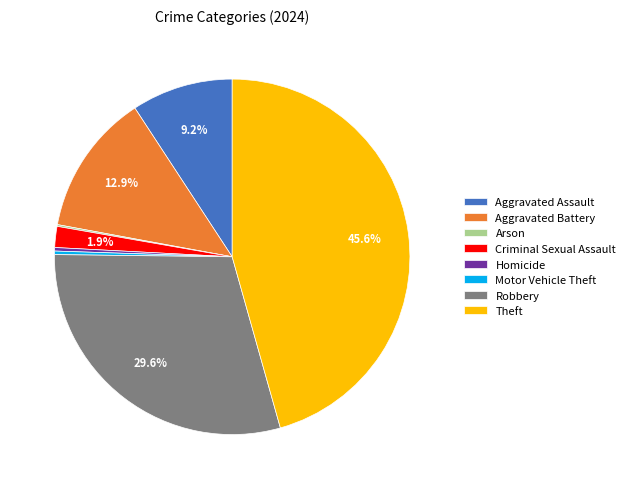

To the nearest percent, what portion does Aggravated Assault represent?

9%